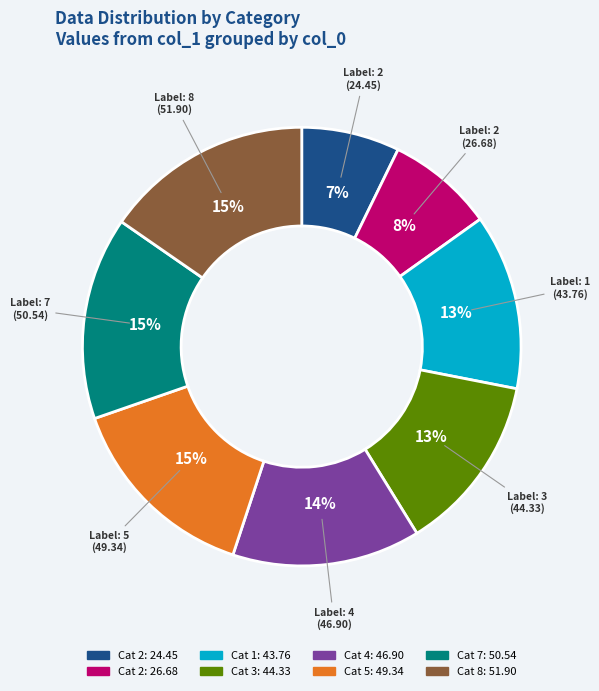

To the nearest percent, what is the difference between the largest and smallest slice percentages?

8%